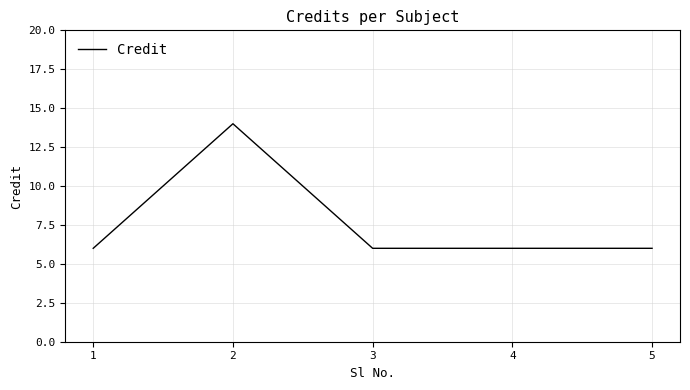

How many series are shown in this chart?

1